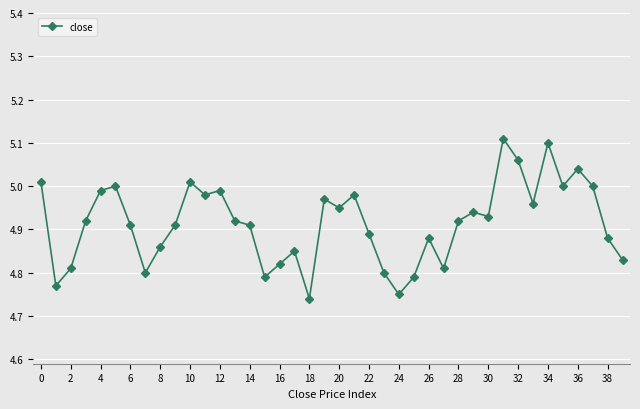

True or false: there are more than 0 points higher than both neighbors.

True